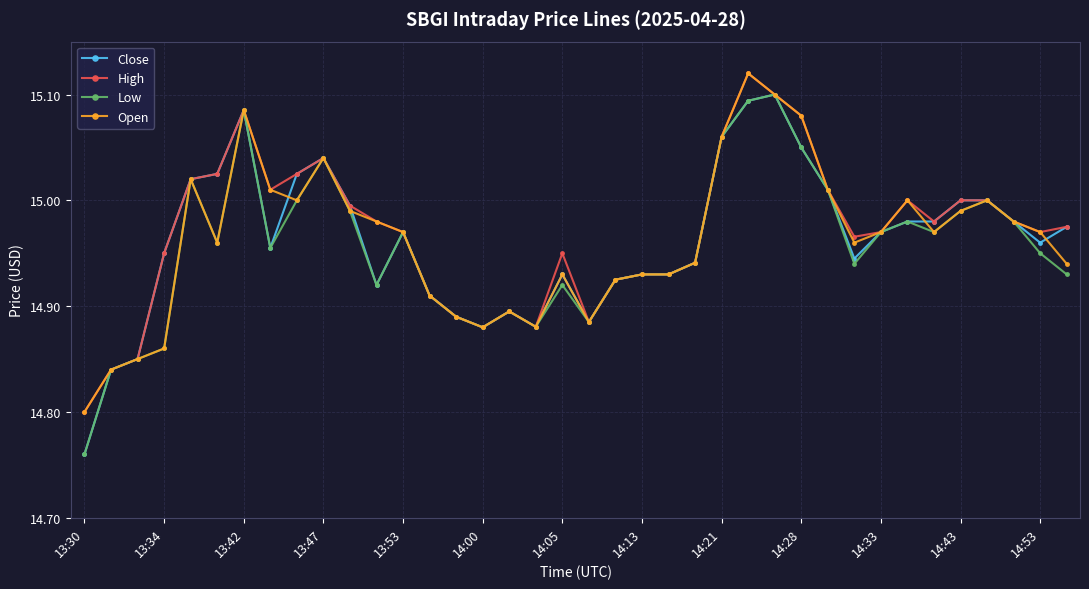

True or false: Open has more than 2 interior local peaks.

True